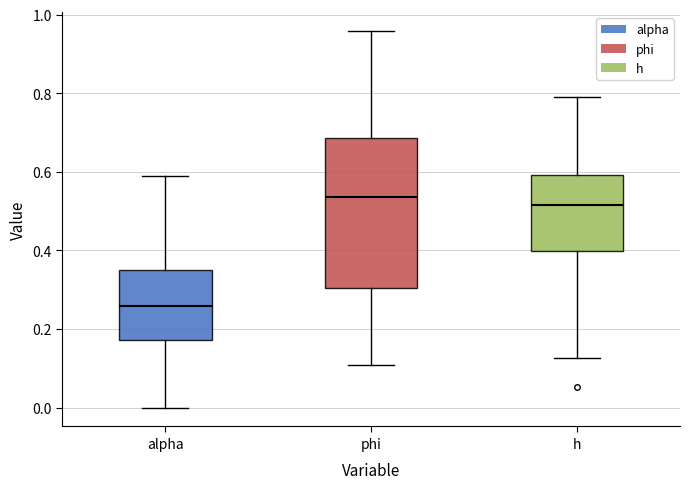

Reading left to right, read every box against the y-axis: the position of its median line, the range the box covers, and the ends of its whiskers. The values are not printed on the chart, so give them approximately, as read against the axis.

alpha: median 0.26, box 0.18 to 0.36, whiskers 0.00 to 0.60
phi: median 0.54, box 0.30 to 0.68, whiskers 0.10 to 0.96
h: median 0.52, box 0.40 to 0.60, whiskers 0.12 to 0.80